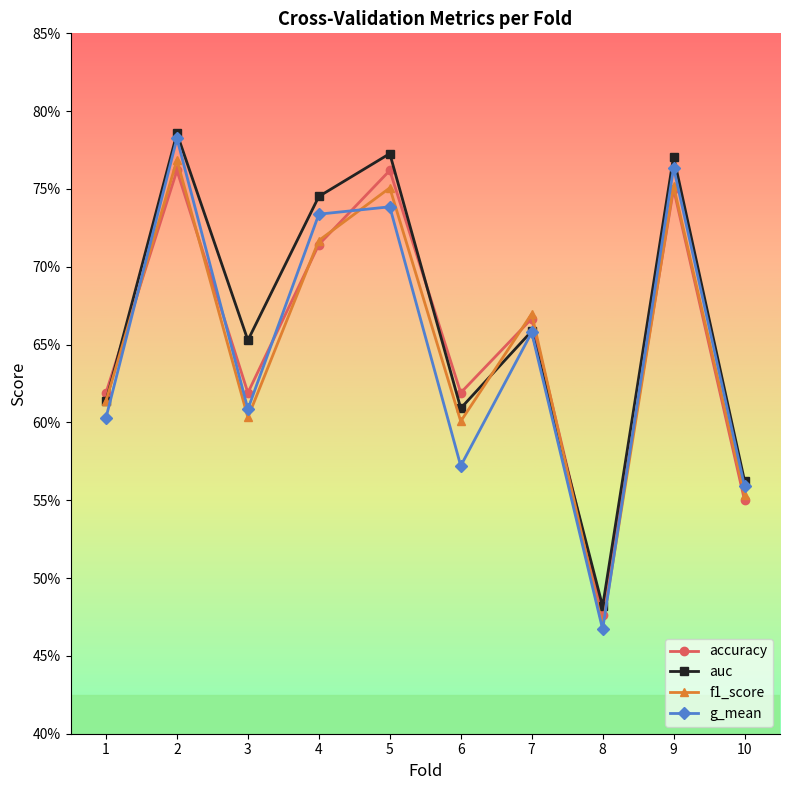

Which label corresponds to the largest value in the chart?

2